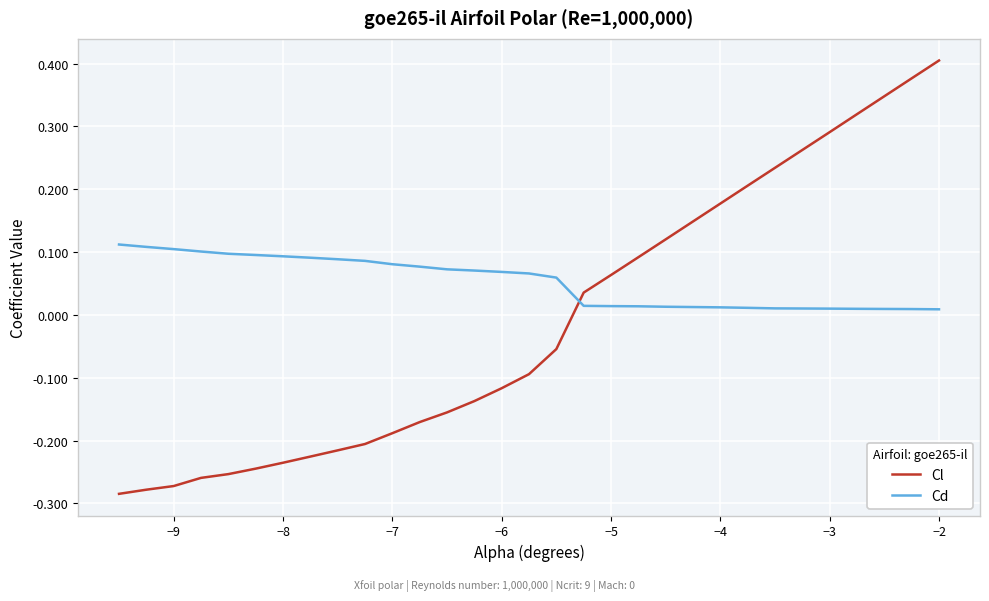

Which series has the largest range (max minus min)?

Cl